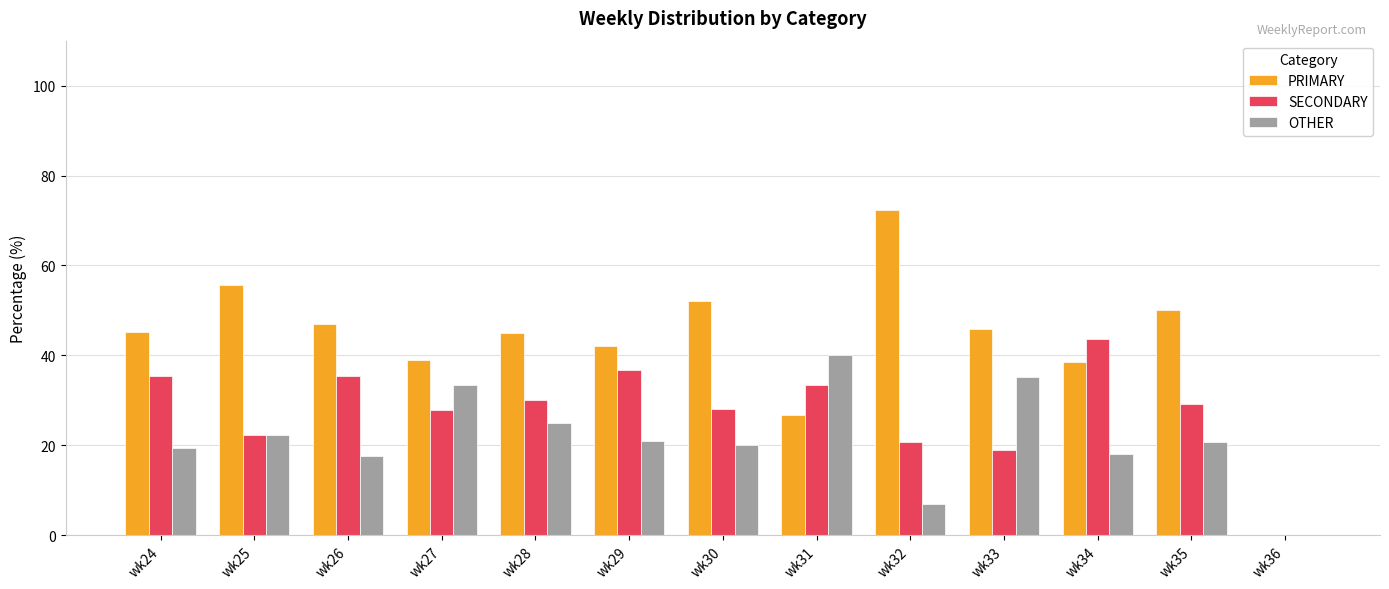

Is it true that OTHER equals 20.0 at wk30?

True